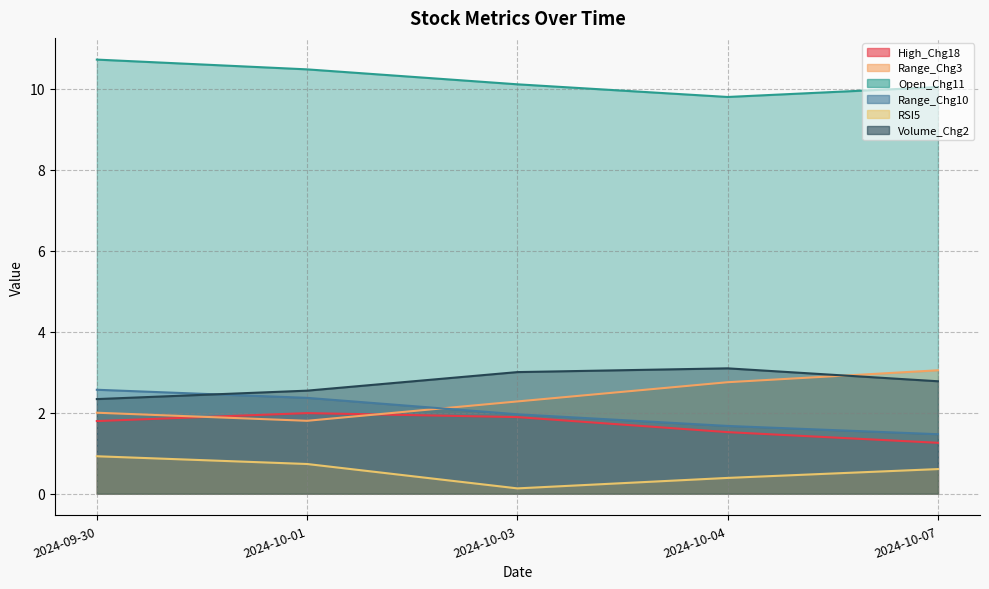

The value of Range_Chg3 at 2024-10-07 is 0.7. True or false?

False